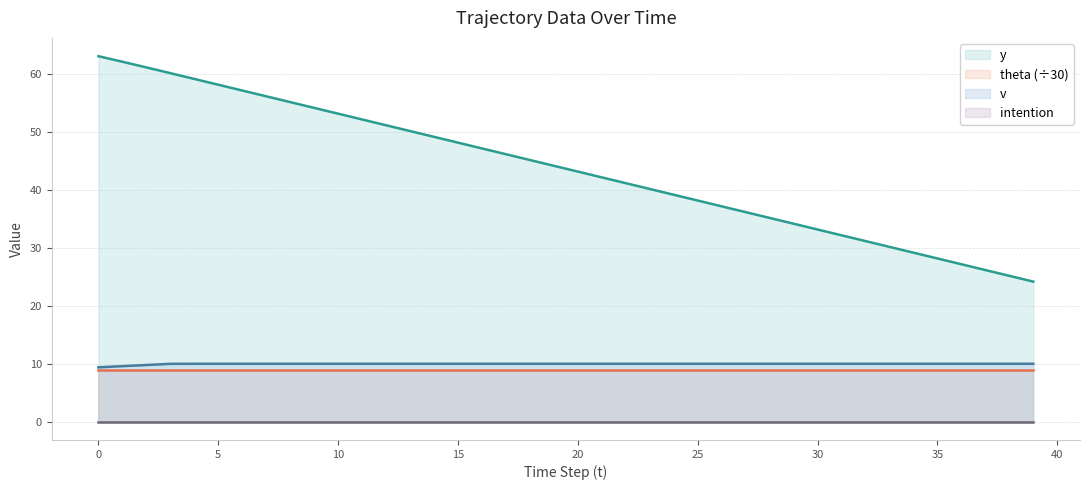

Read the y value at 2.

61.2